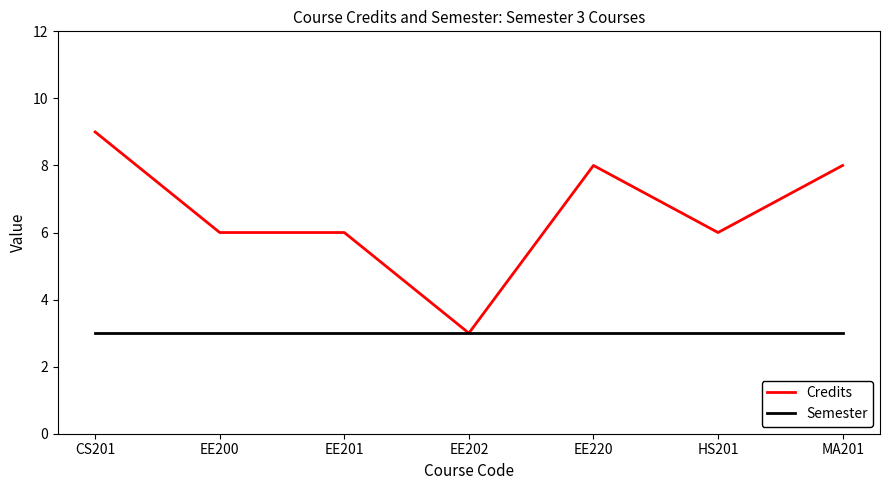

The Credits series shows 15 at CS201. True or false?

False